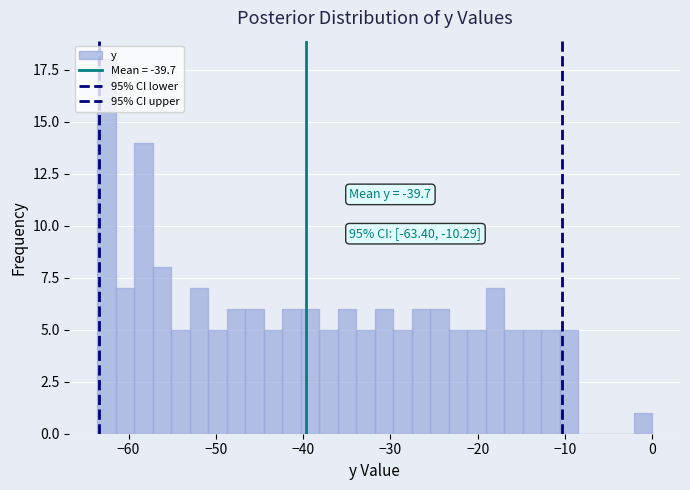

Around what value on the x-axis is the tallest bar? Give the approximate position of its centre, as read against the axis.

-63